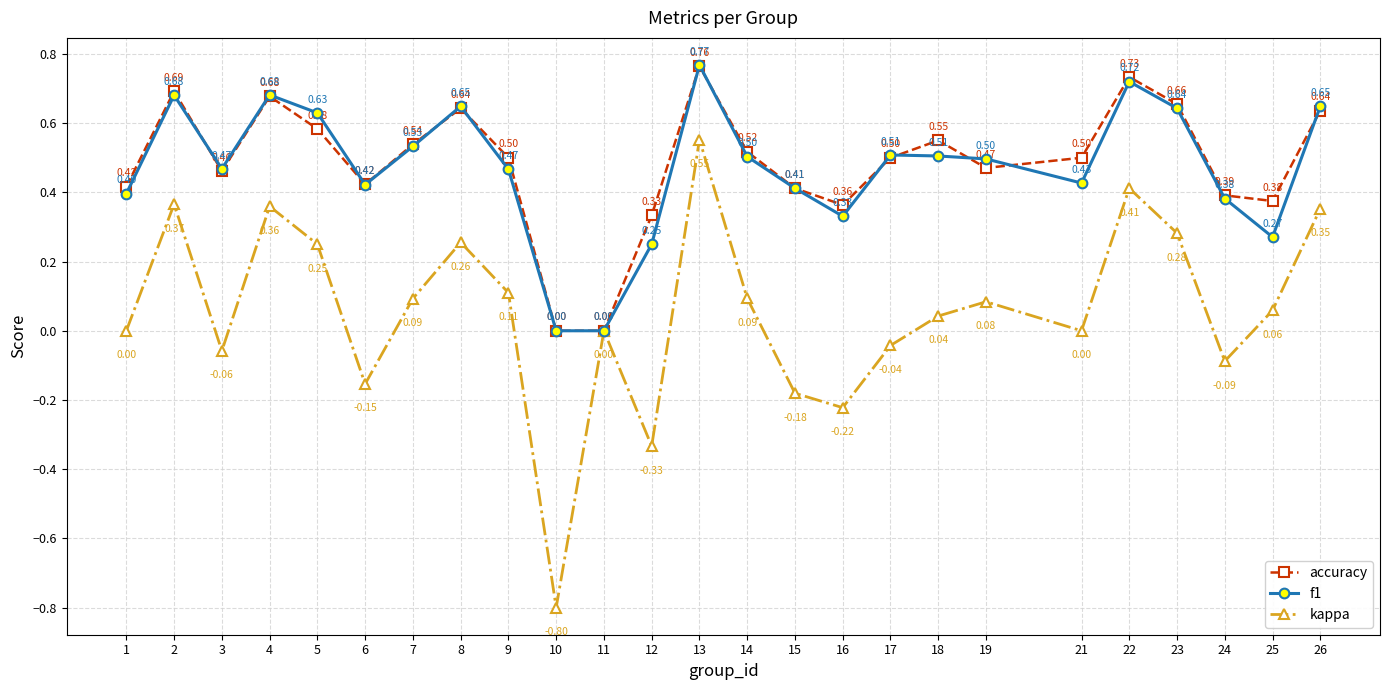

What is the sum of the accuracy values at 15 and 9?

0.9